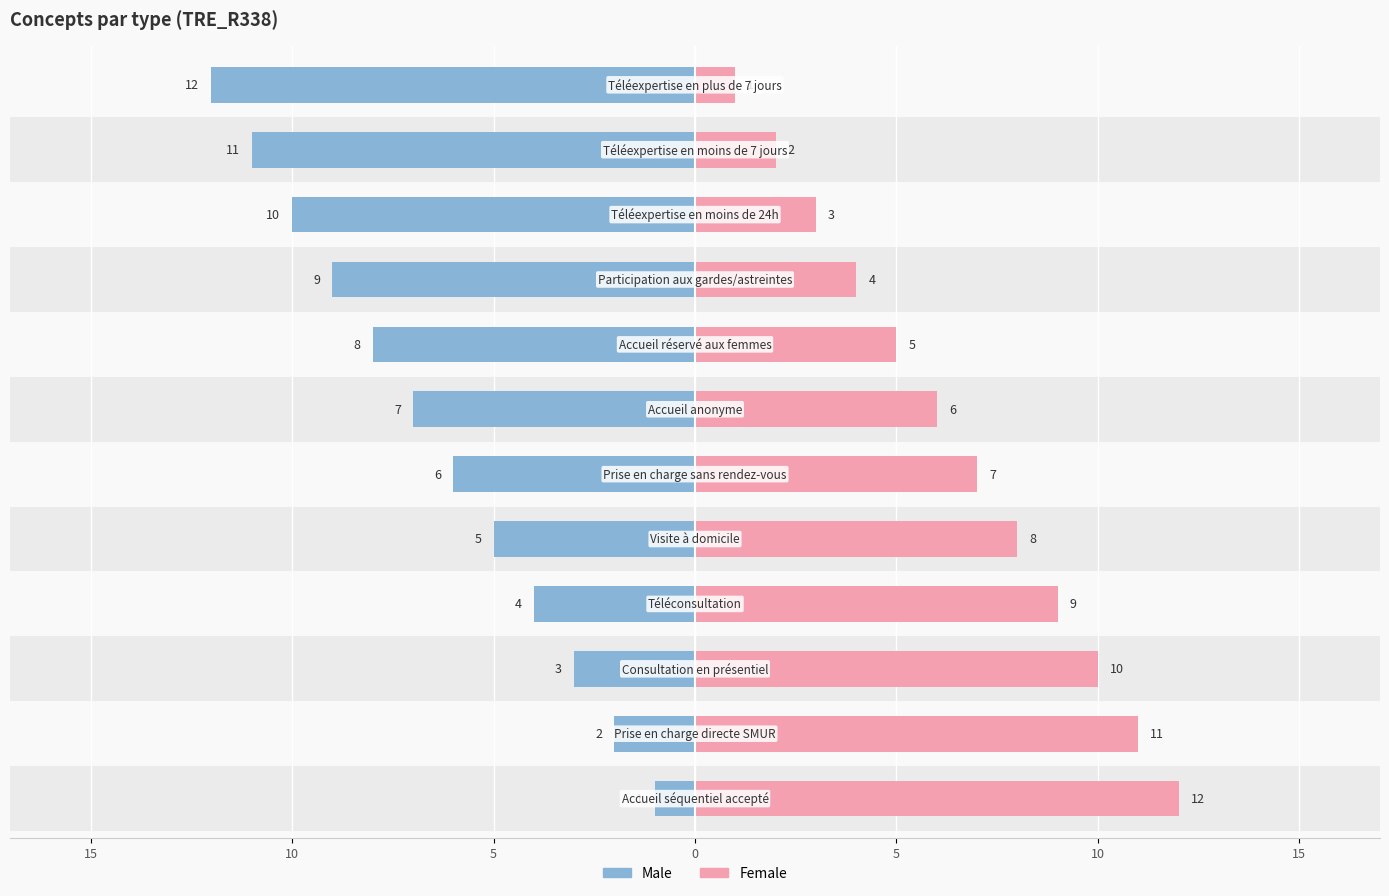

Which series has the largest total across all categories?

Female